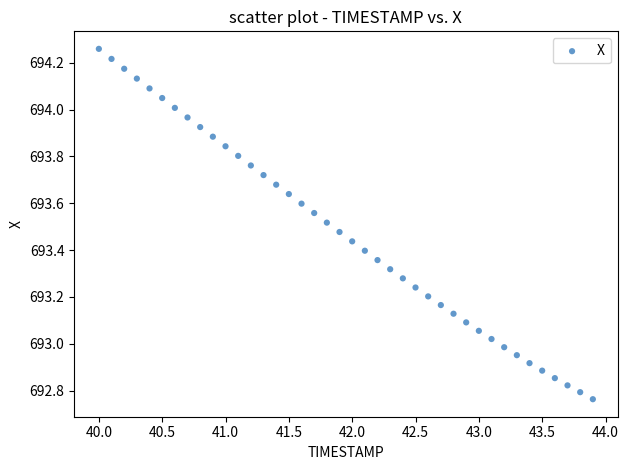

What is the range of Y values (max minus min)?

1.5